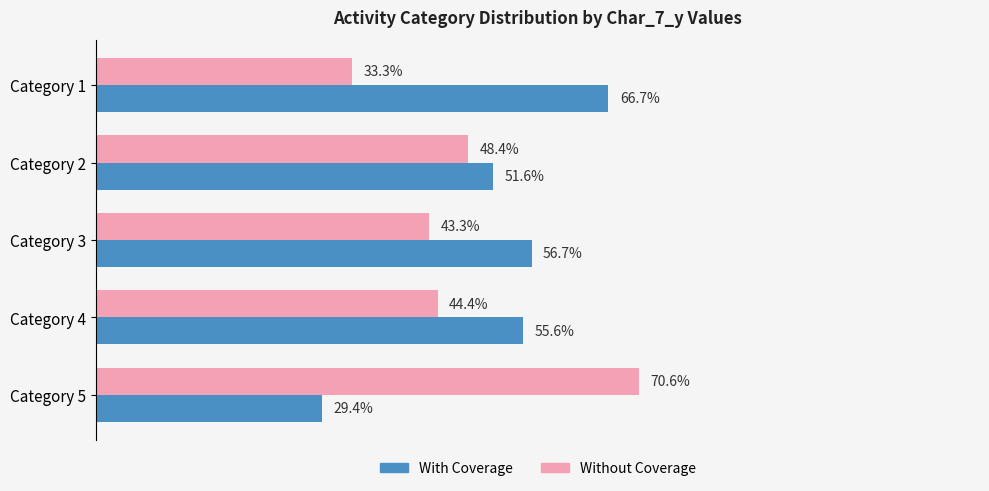

Which category has the highest value across all series?

Category 5